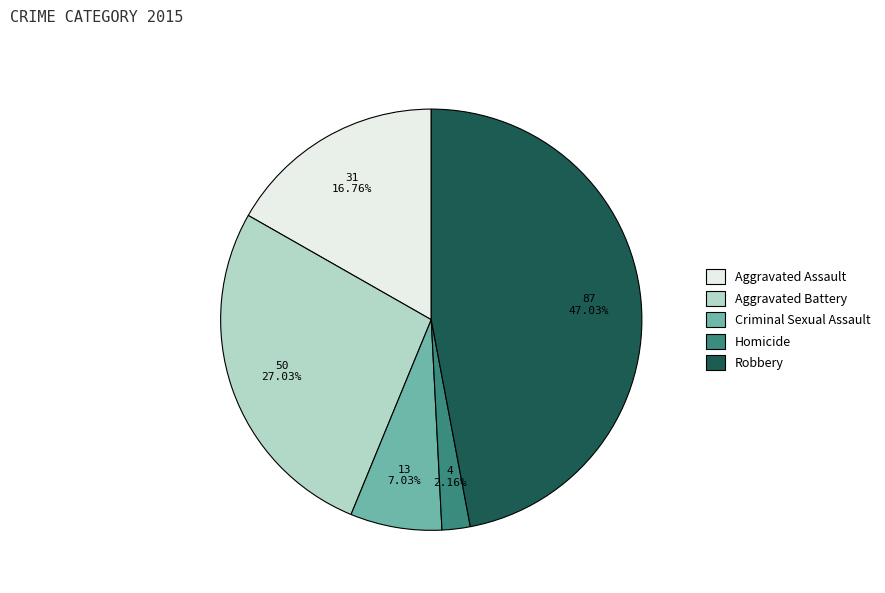

Which category has the smallest portion of the pie?

Homicide